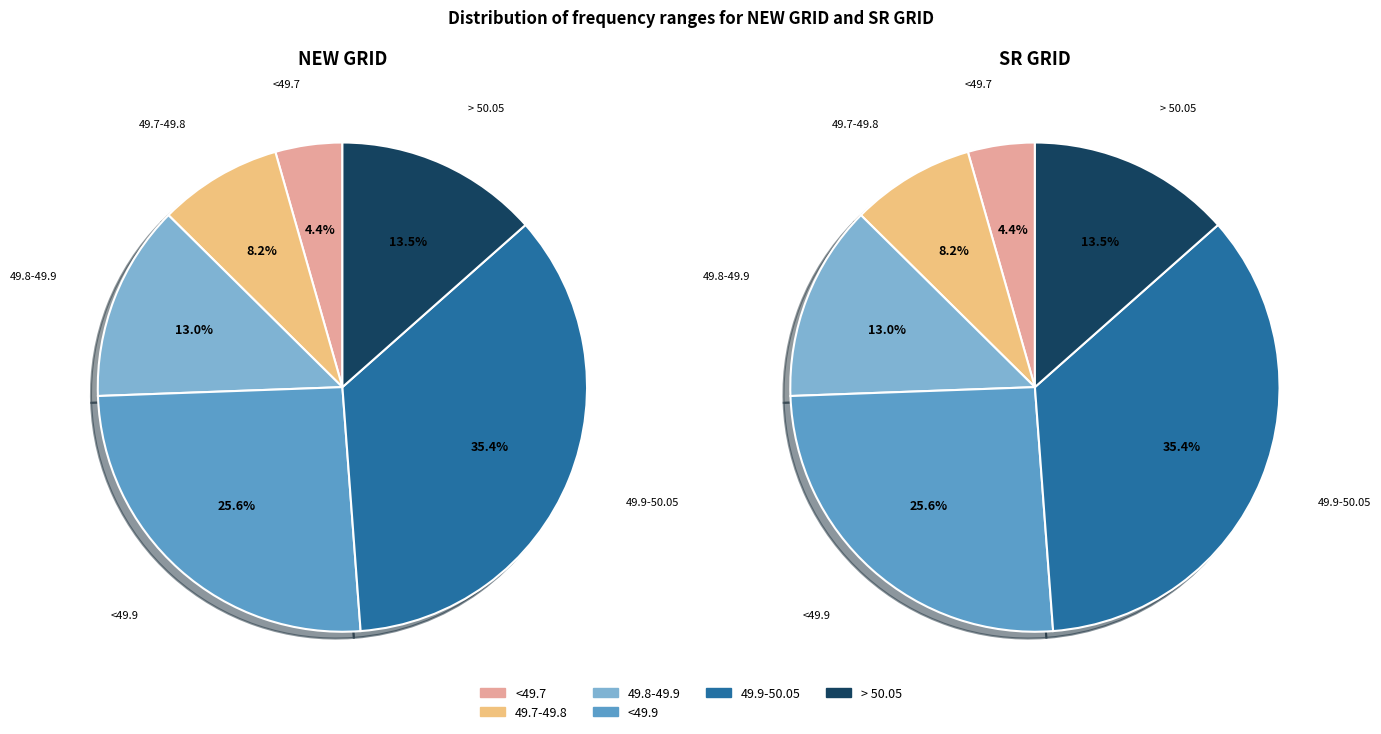

Does > 50.05 represent more than half of the total?

No